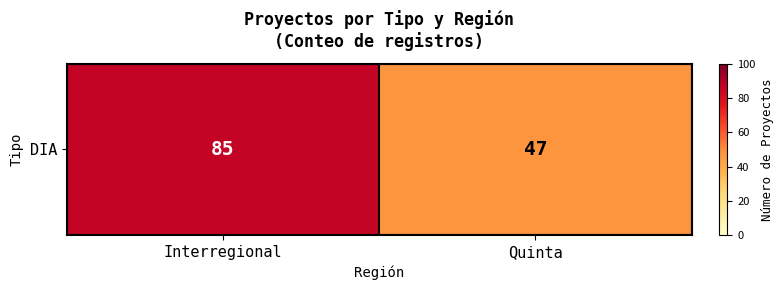

What is the change in value from Interregional to Quinta?

-38